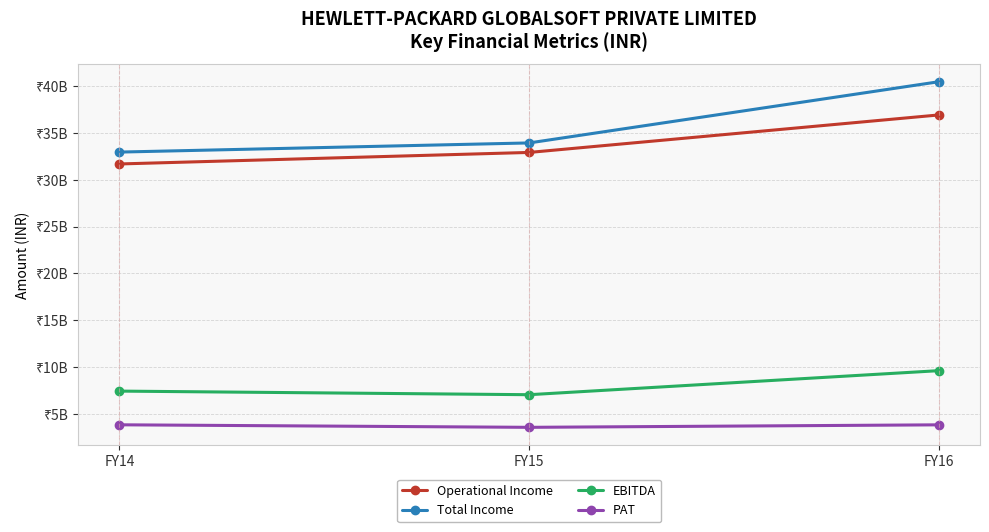

Is it true that PAT equals 1038312815 at FY15?

False